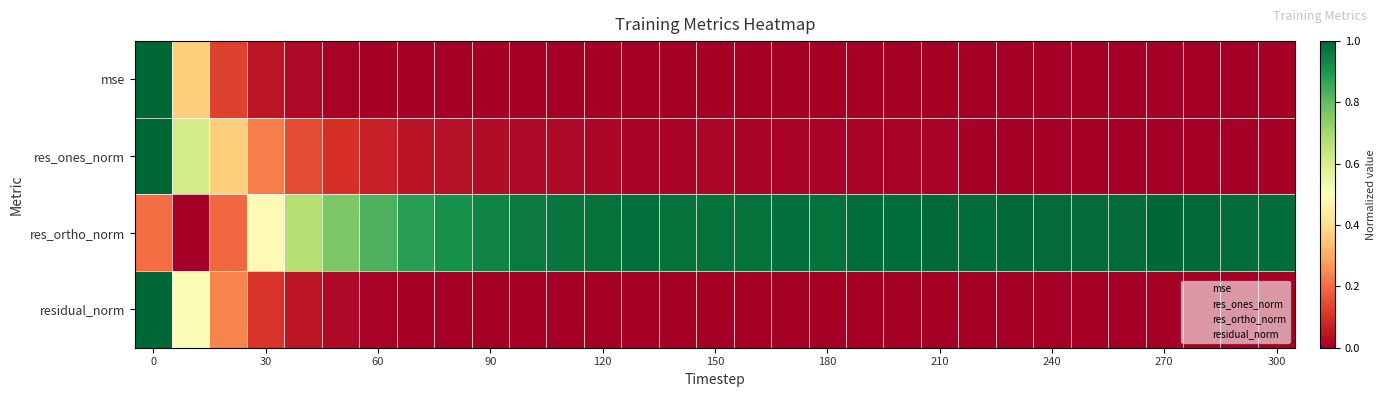

At how many categories does at least one series exceed 0?

31